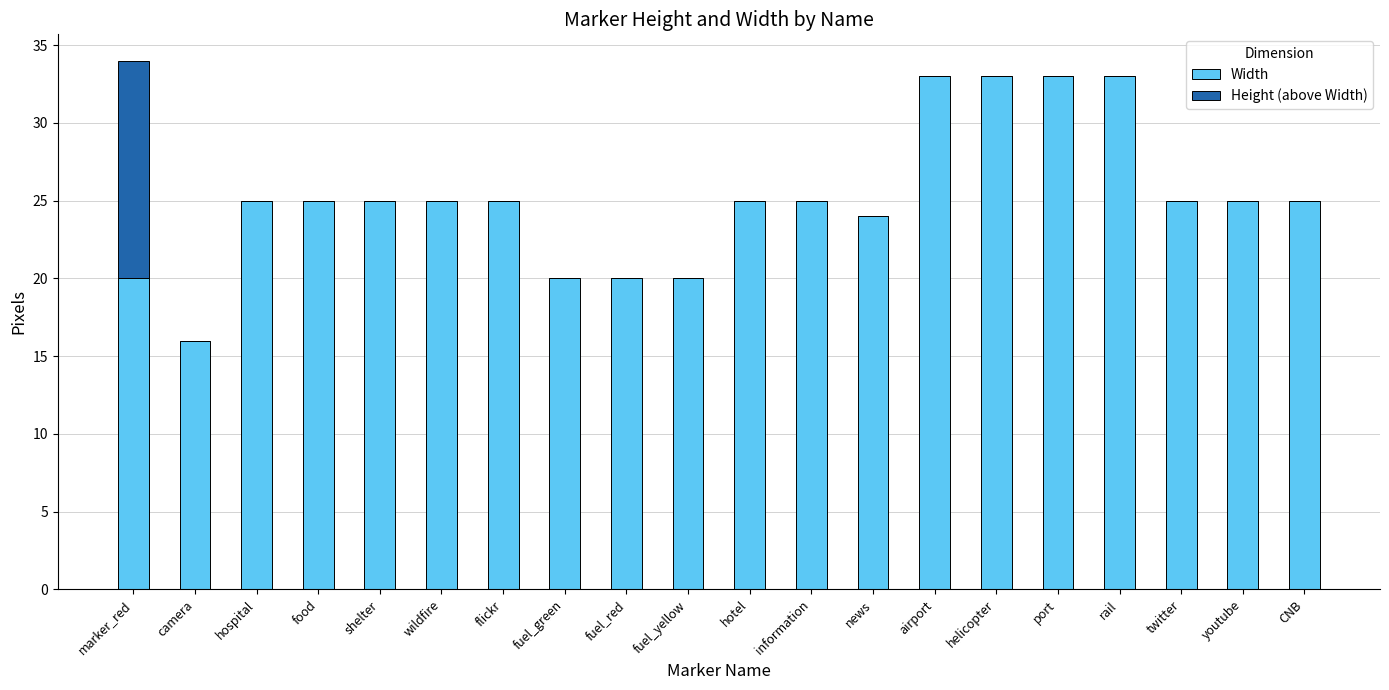

What is the total value across all series at port?

33